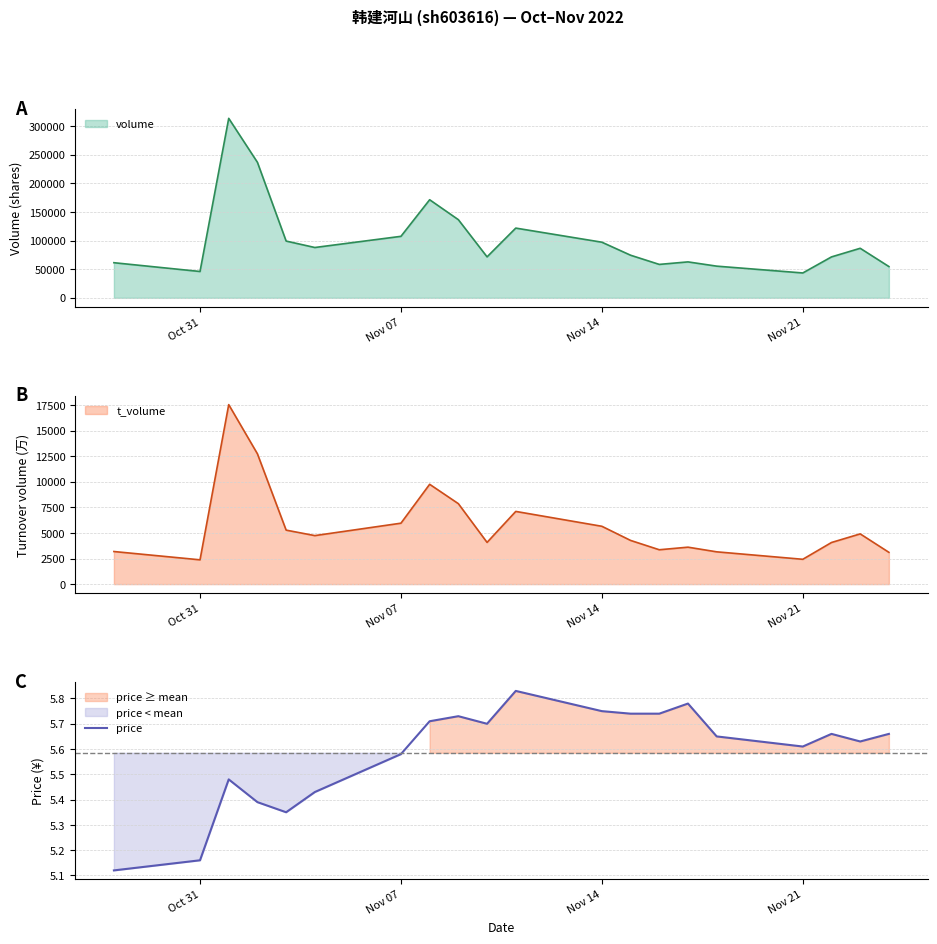

What is the difference between the second highest and second lowest values?

0.6